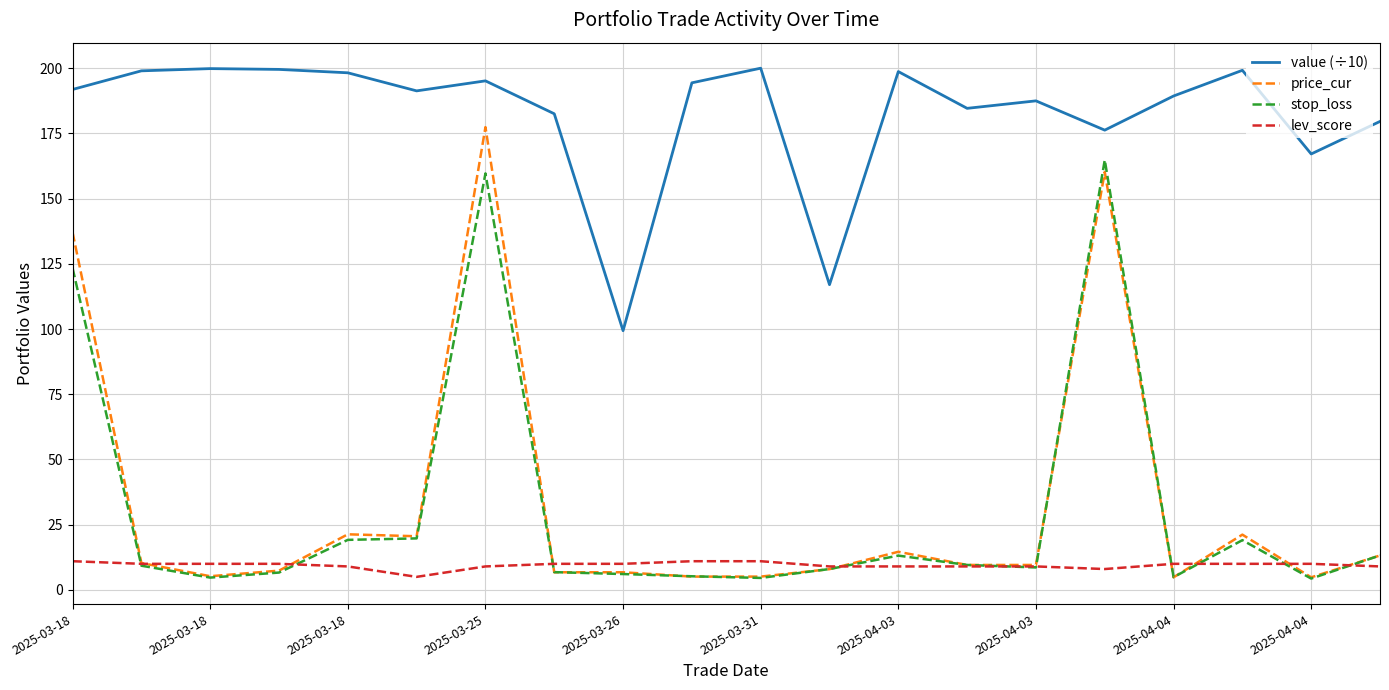

In stop_loss, how many points are higher than both neighbors (excluding endpoints)?

4